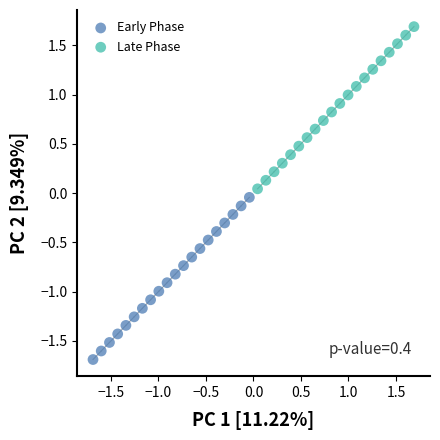

Which series contains the lowest Y value?

Early Phase